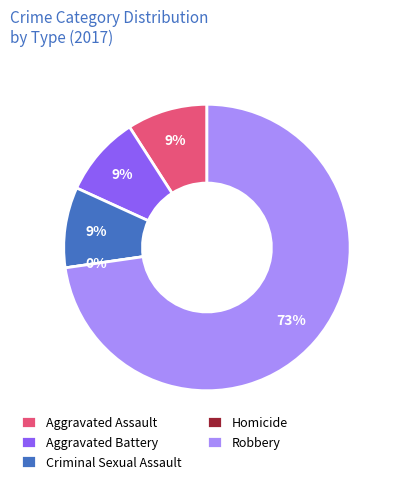

Rank the categories by value from highest to lowest.

Robbery, Aggravated Assault, Aggravated Battery, Criminal Sexual Assault, Homicide